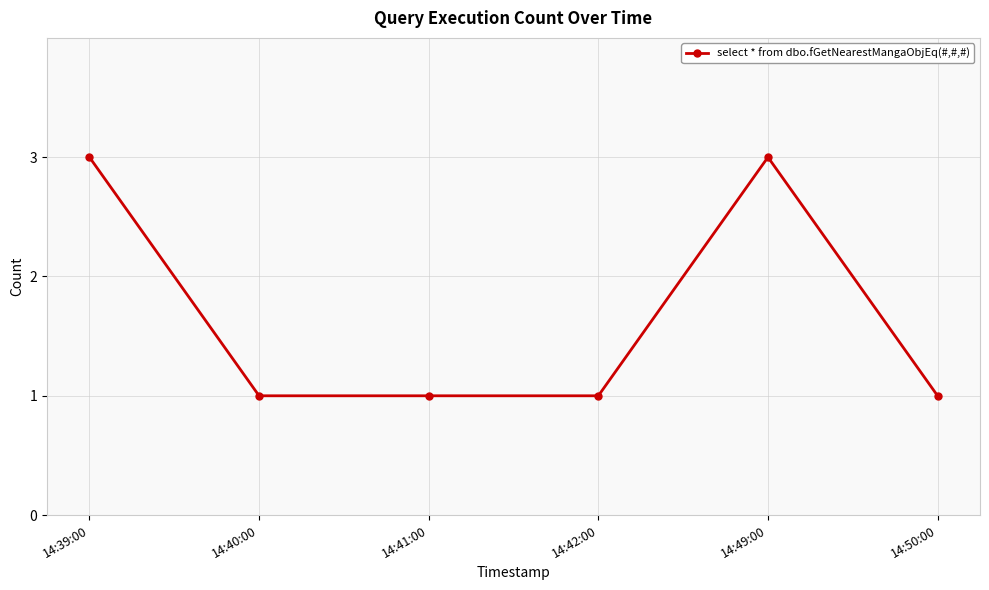

Is this an area chart (filled region under the line)?

No